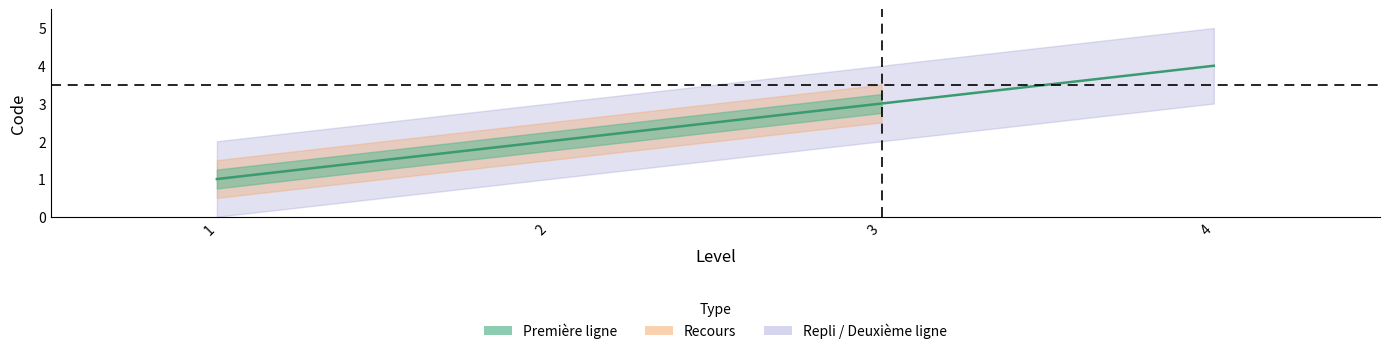

List the labels in order of value, smallest first.

1, 2, 3, 4